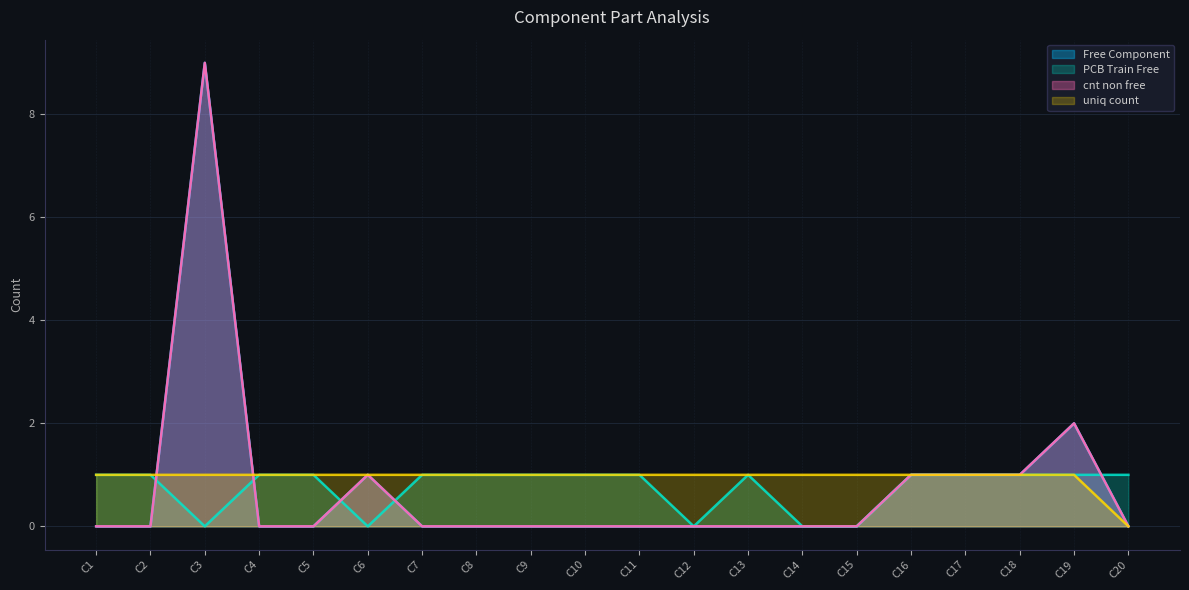

At how many categories does at least one series exceed 2?

1